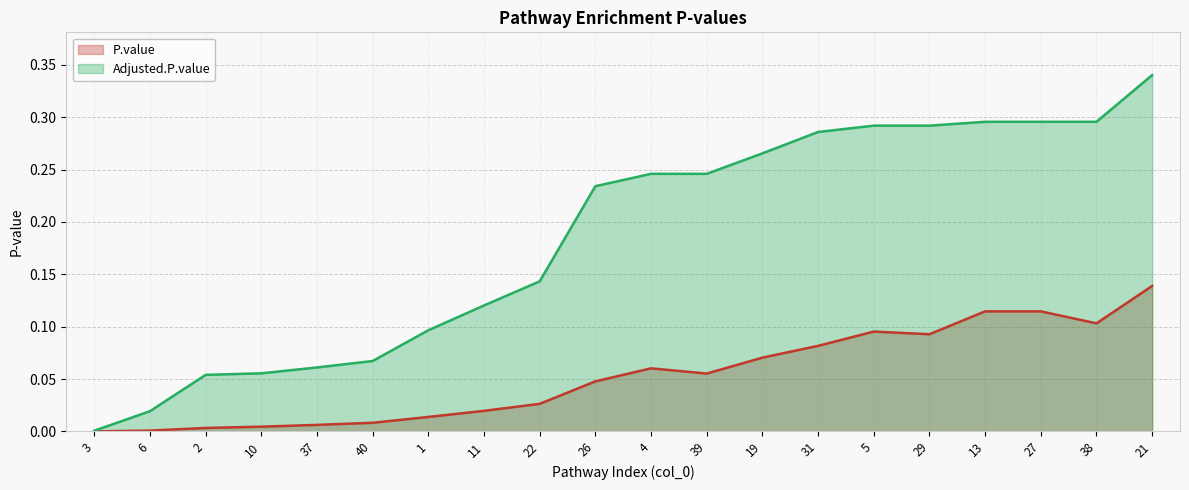

What is the label of the 15th point from the right?

40